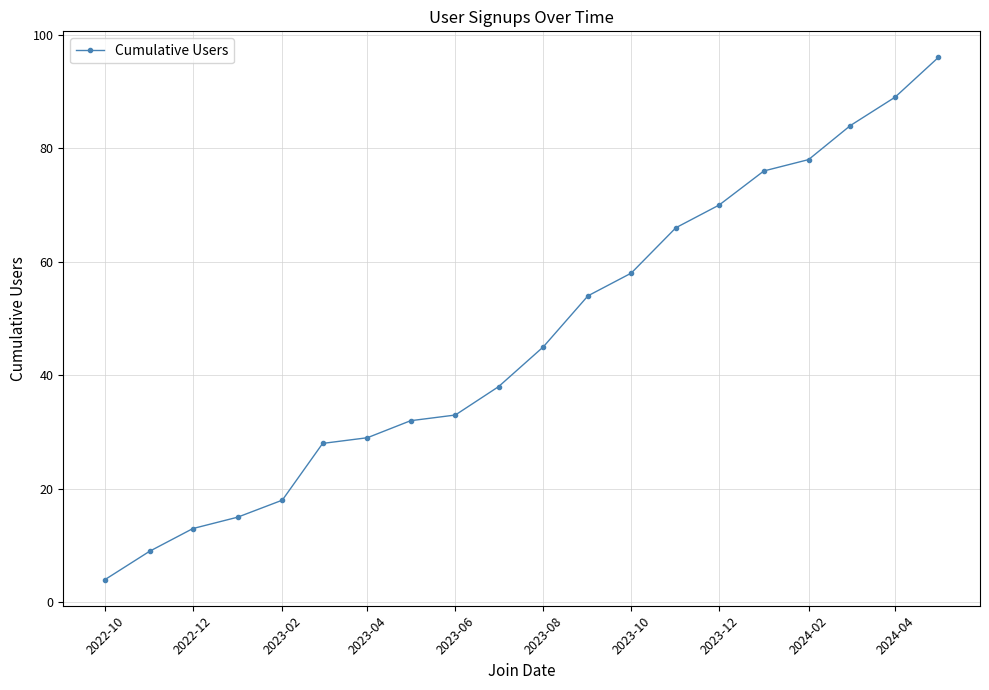

What is the average value?

47